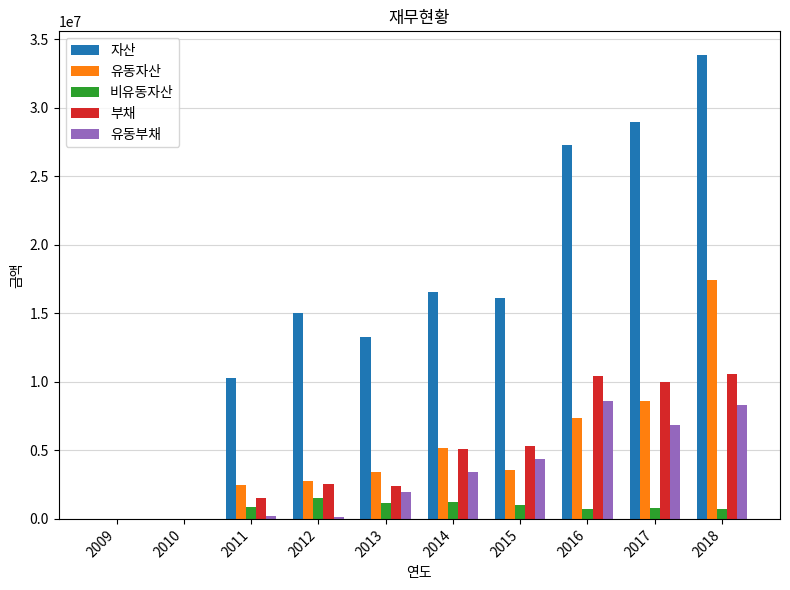

True or false: 유동자산 has a value of 640275 at 2012.

False